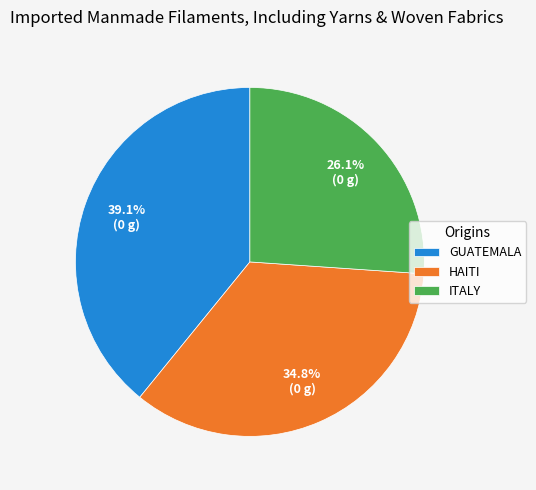

Does any single category account for the majority?

No